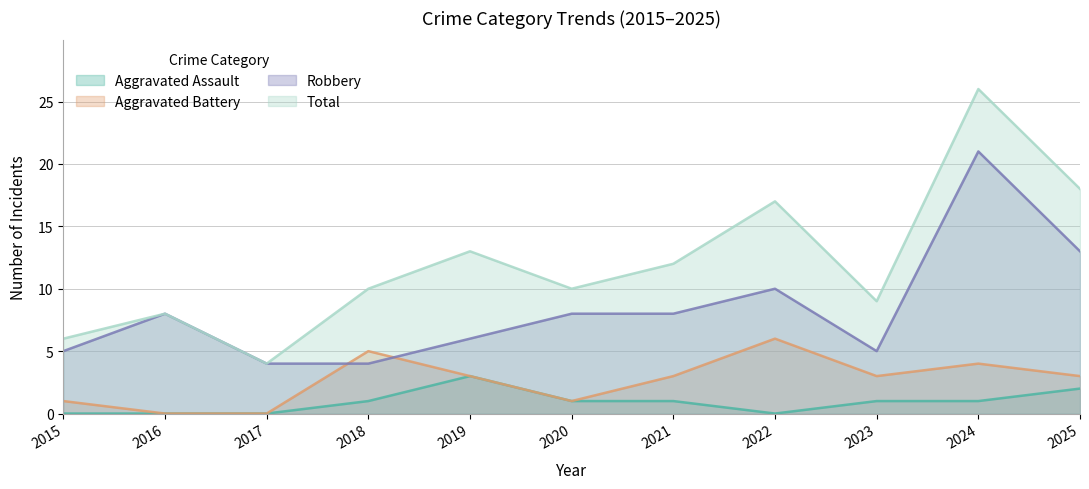

Which series ends up on top after the final intersection of Robbery and Aggravated Battery?

Robbery